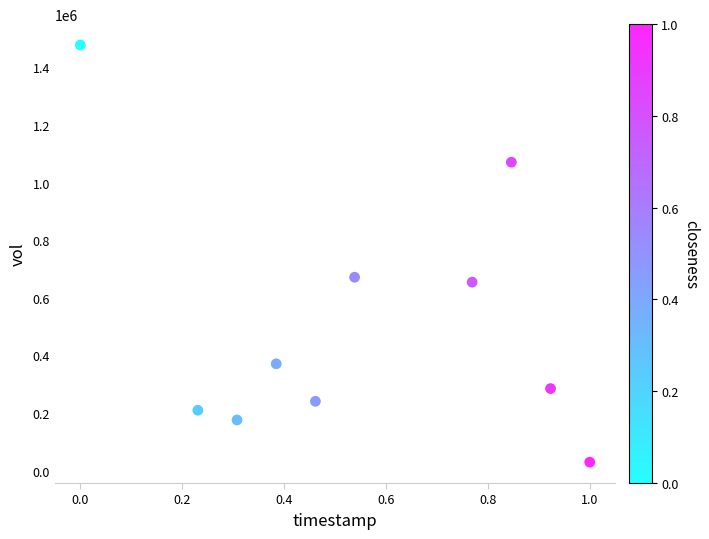

What Y value in the scatter plot is closest to 753650?

671600